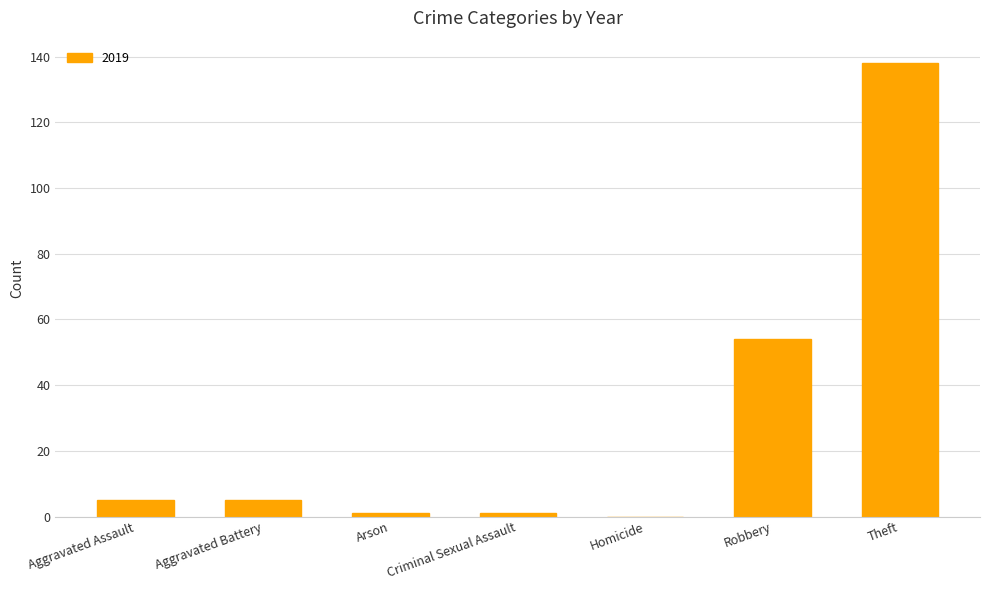

What is the greatest value displayed?

138